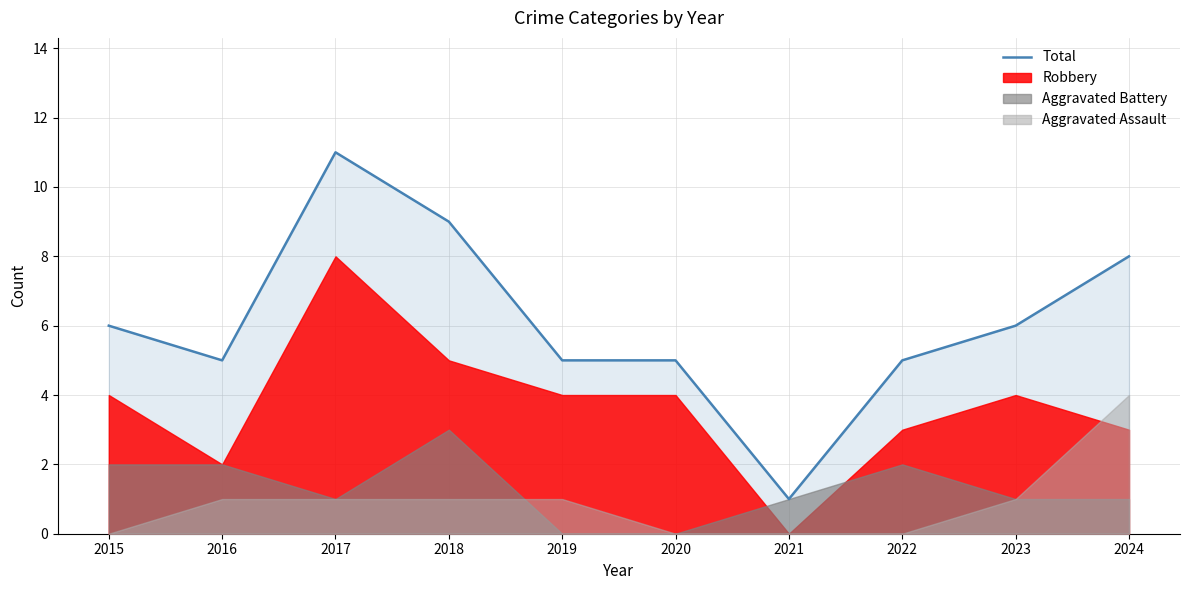

Does the chart have visible grid lines?

Yes